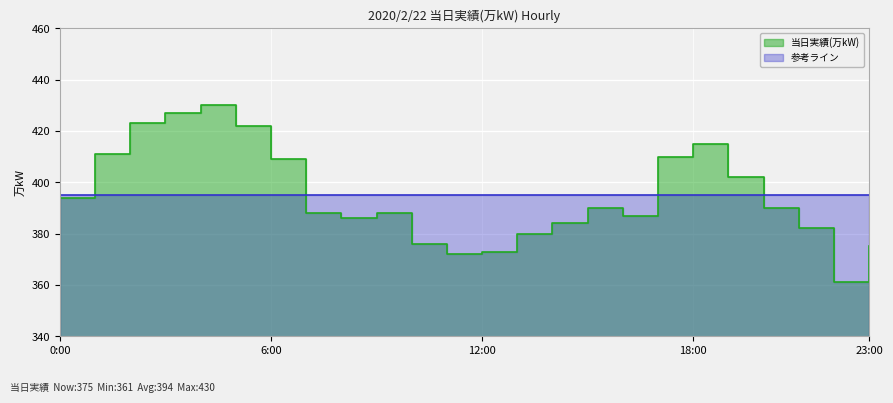

Reading left to right, extract all data points from this chart.

0:00=394	1:00=411	2:00=423	3:00=427	4:00=430	5:00=422	6:00=409	7:00=388	8:00=386	9:00=388	10:00=376	11:00=372	12:00=373	13:00=380	14:00=384	15:00=390	16:00=387	17:00=410	18:00=415	19:00=402	20:00=390	21:00=382	22:00=361	23:00=375